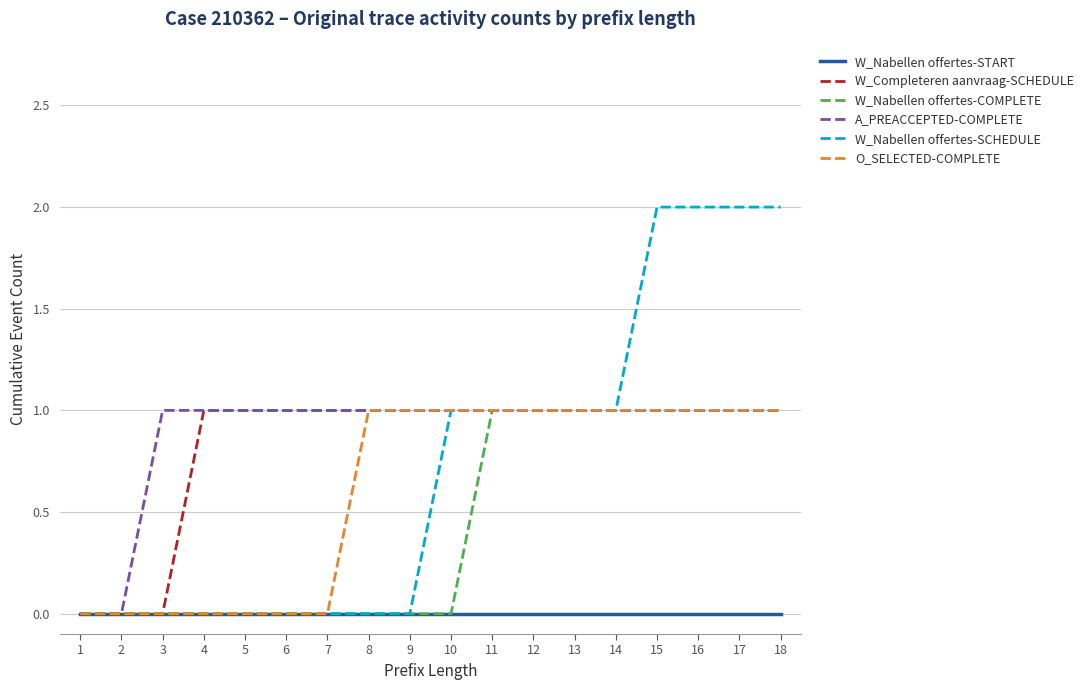

The value of O_SELECTED-COMPLETE at 14 is 2. True or false?

False